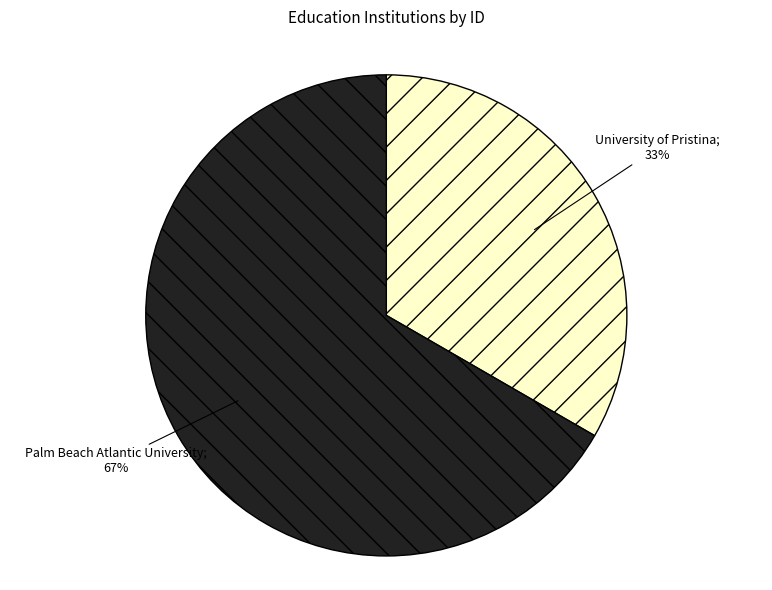

Is there a majority slice in this chart?

Yes